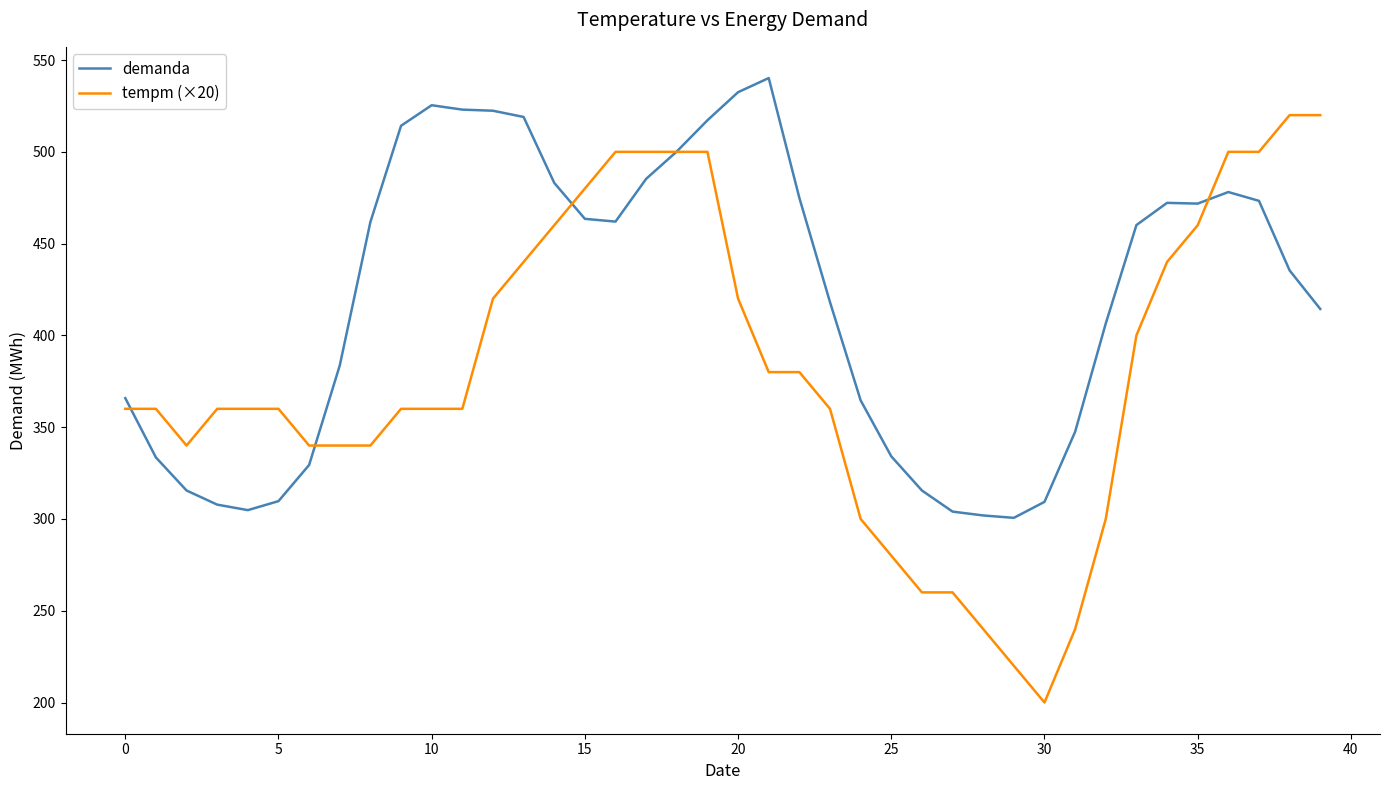

Which series has the largest range (max minus min)?

tempm (×20)